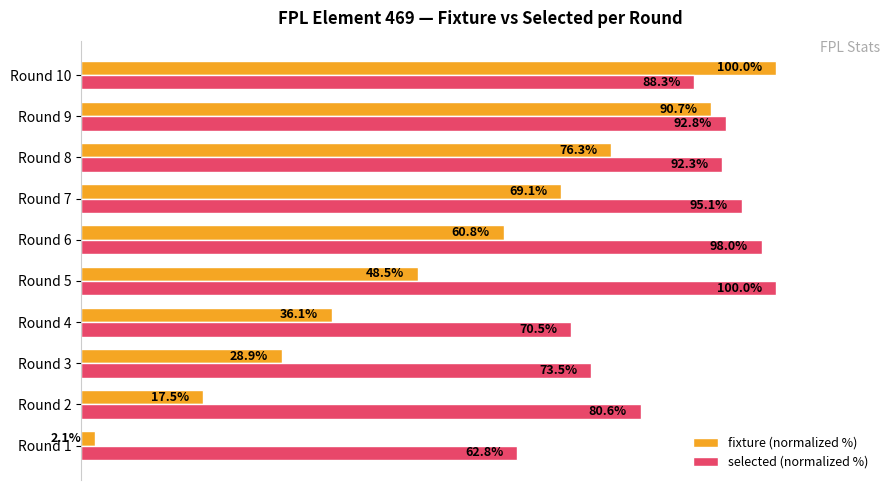

At which category is the sum across all series the highest?

Round 10